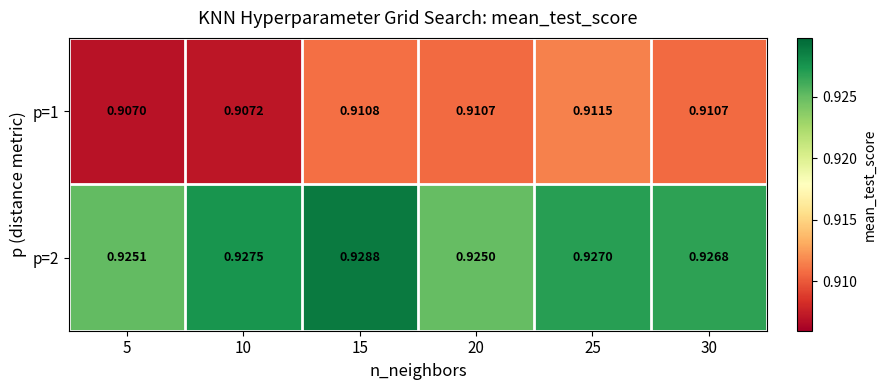

At how many categories does at least one series exceed 0?

6